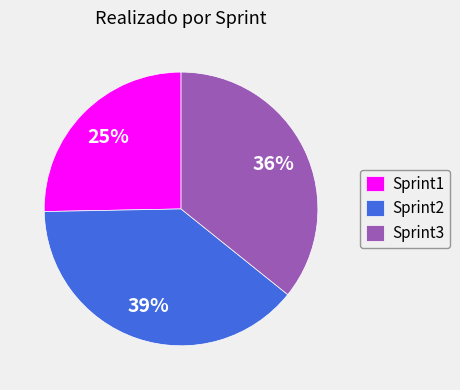

Is it true that Sprint3 is 23% of the pie?

False